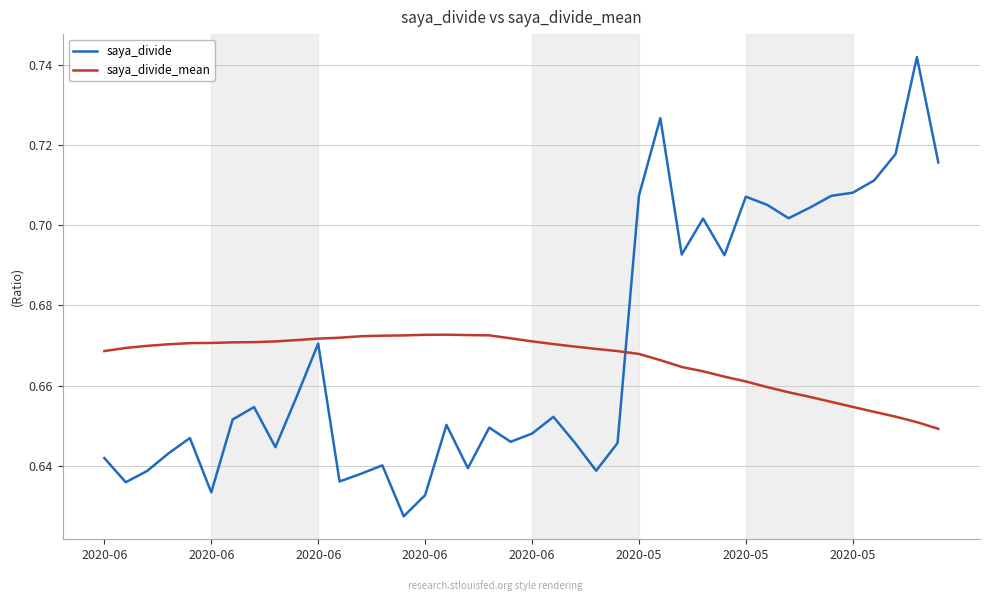

At how many categories does at least one series exceed 0?

40